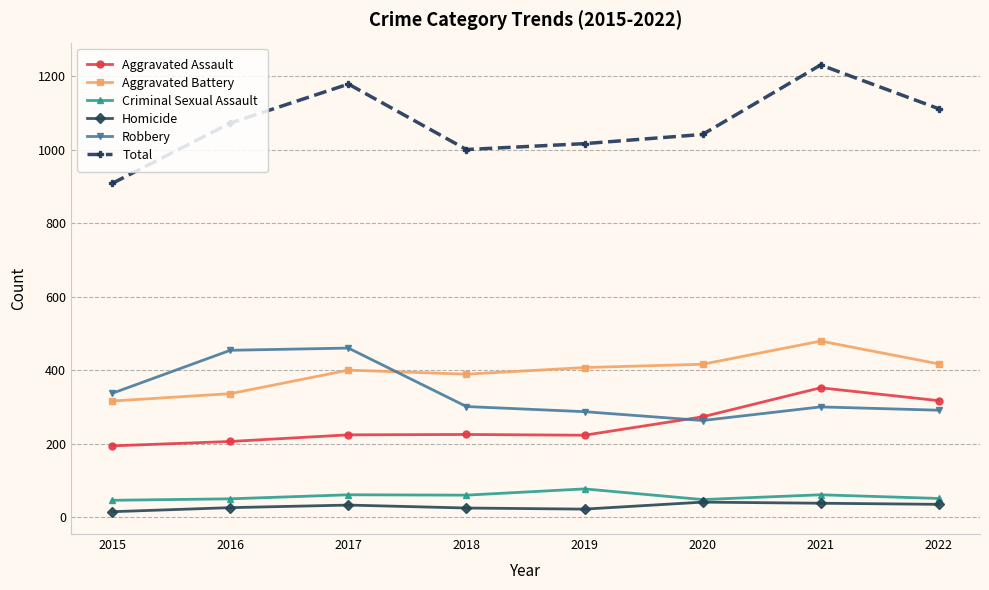

Where is the first local maximum for Total?

2017